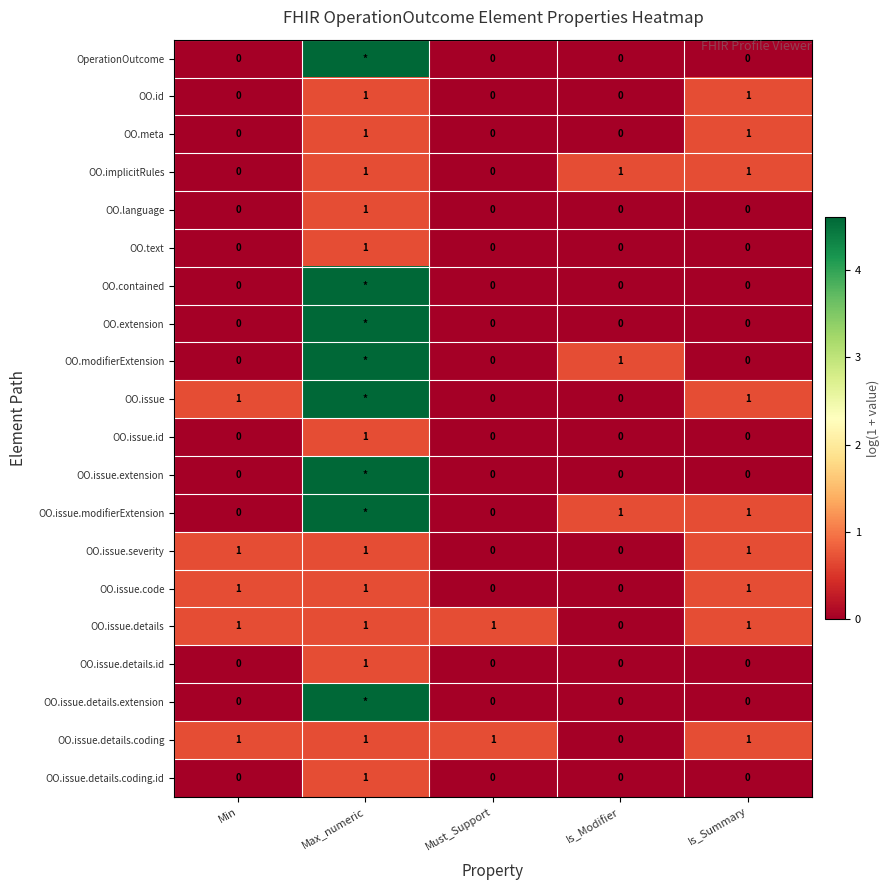

What is the spread (max minus min) of values at Is_Summary?

1.0